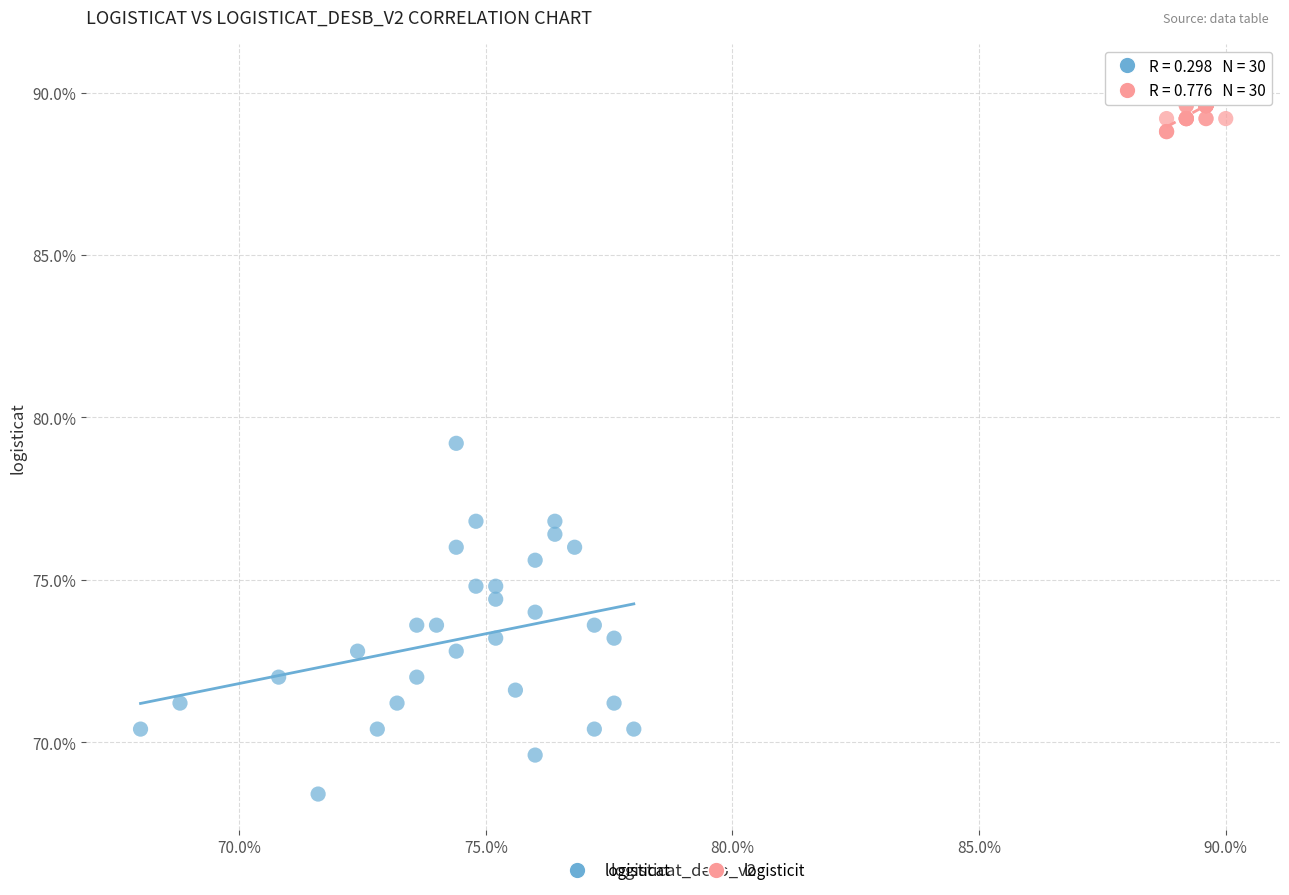

Which series contains the highest Y value?

logisticit